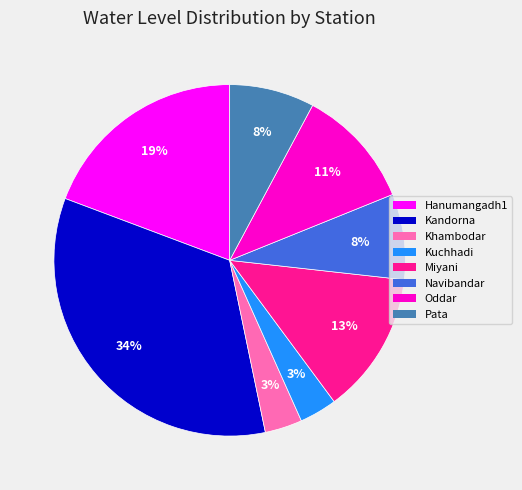

Is it true that Navibandar is 1% of the pie?

False